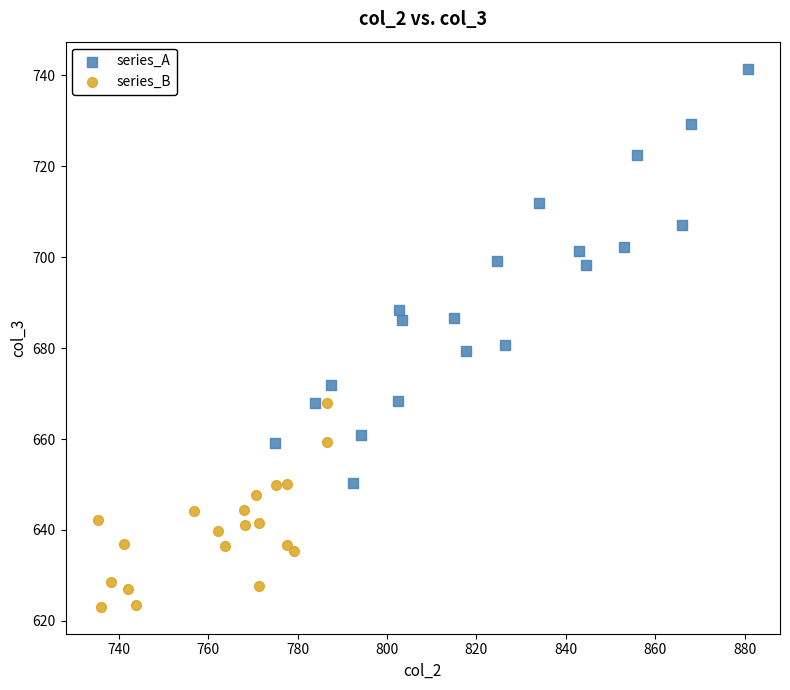

Which series has the largest Y range (max minus min)?

series_A